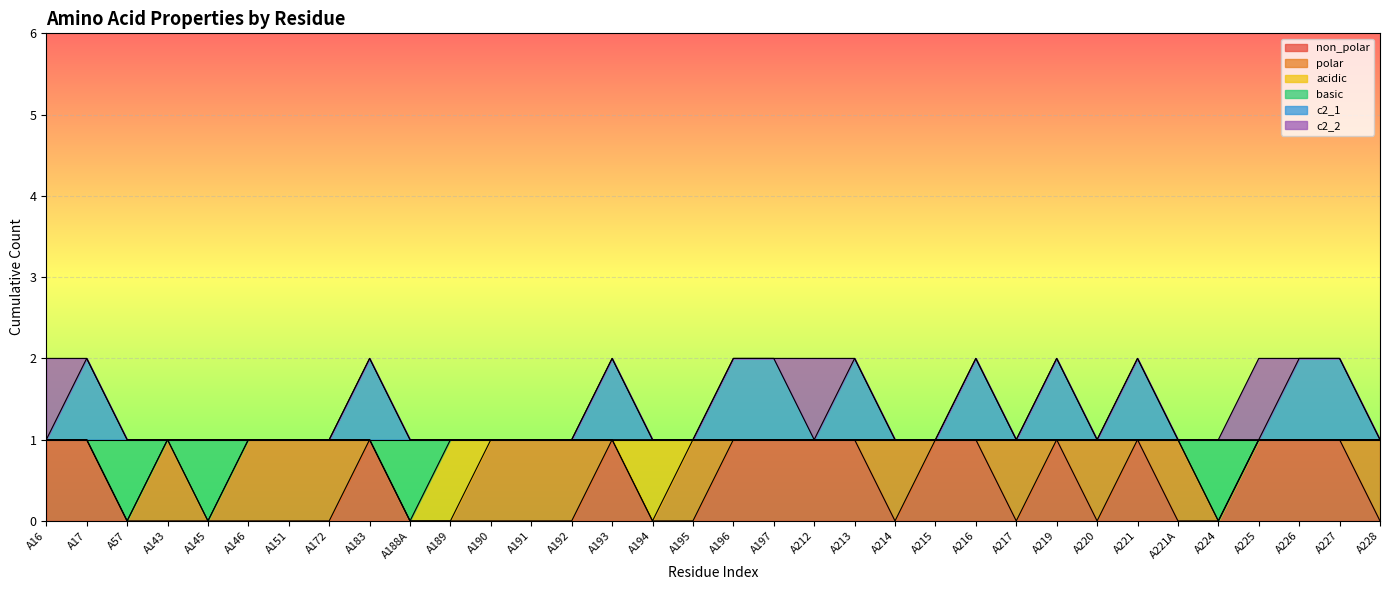

Does the chart display data point markers on the line(s)?

No